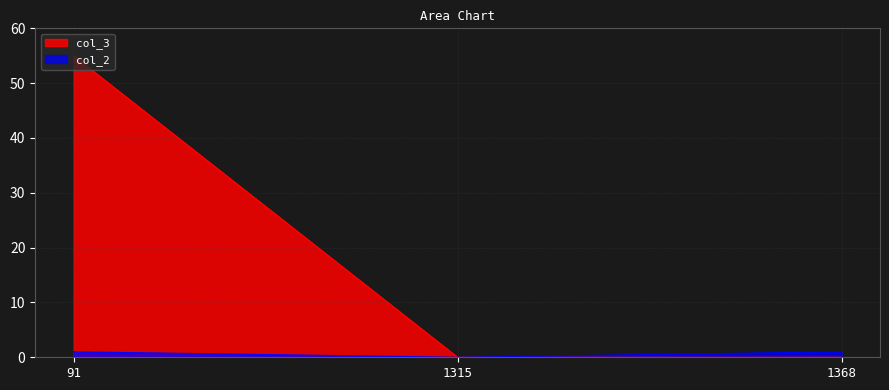

Does the chart display data point markers on the line(s)?

No